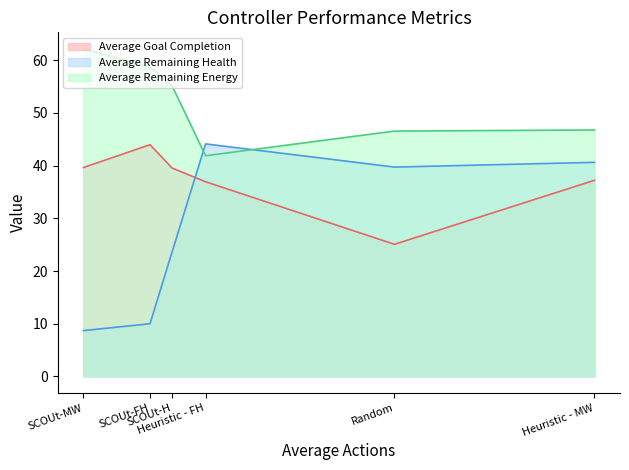

Reading left to right, transcribe all the data shown in this chart.

Average Goal Completion: Random=25.1	Heuristic - FH=36.9	Heuristic - MW=37.2	SCOUt-MW=39.6	SCOUt-H=39.5	SCOUt-FH=43.9
Average Remaining Health: Random=39.7	Heuristic - FH=44.1	Heuristic - MW=40.6	SCOUt-MW=8.7	SCOUt-H=23.7	SCOUt-FH=10.0
Average Remaining Energy: Random=46.5	Heuristic - FH=41.8	Heuristic - MW=46.7	SCOUt-MW=62.1	SCOUt-H=55.1	SCOUt-FH=58.7